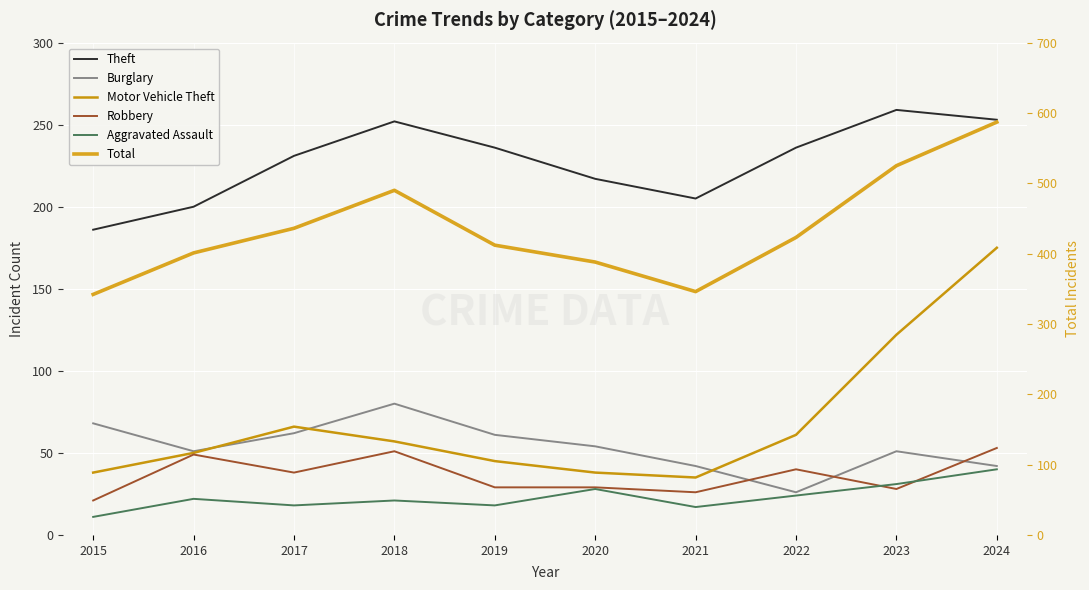

True or false: Theft and Burglary intersect in this chart.

False